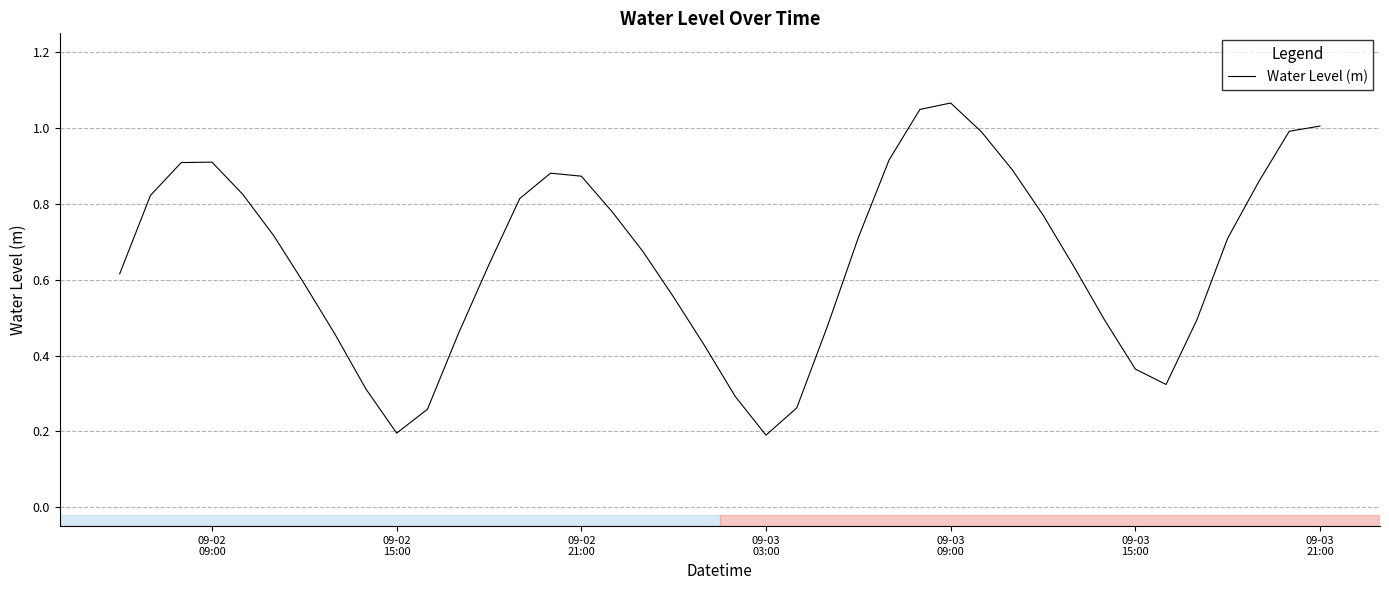

What is the average value?

0.7